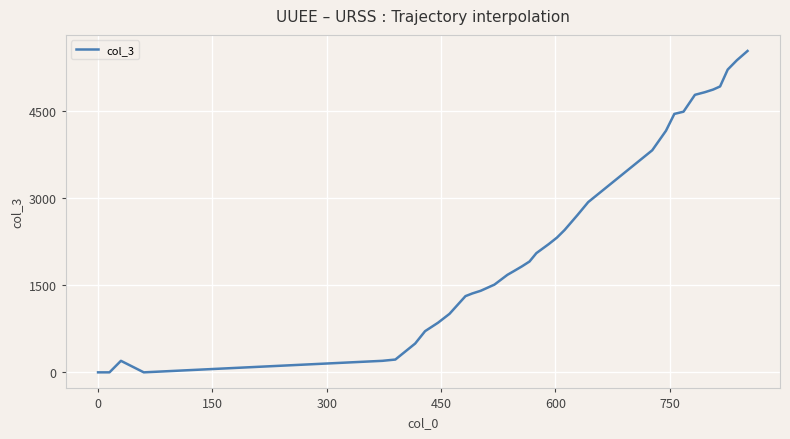

What is the maximum value shown in the chart?

5524